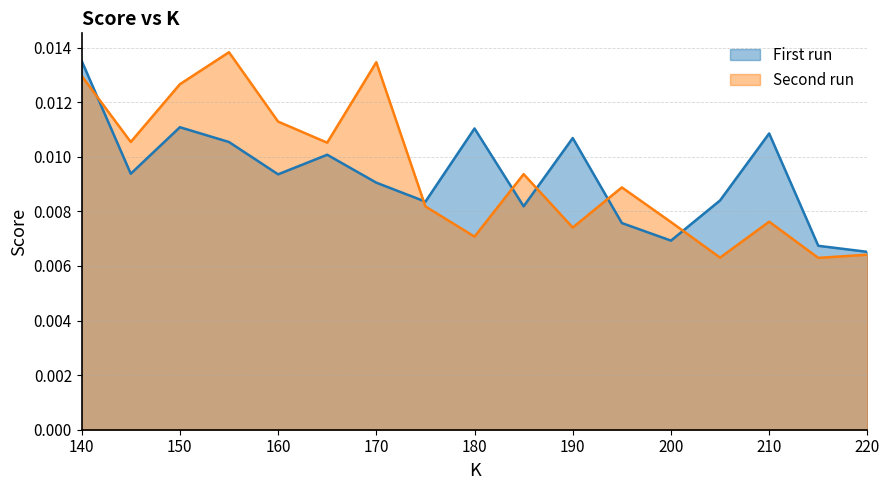

List the series in order of their overall mean, lowest first.

First run, Second run